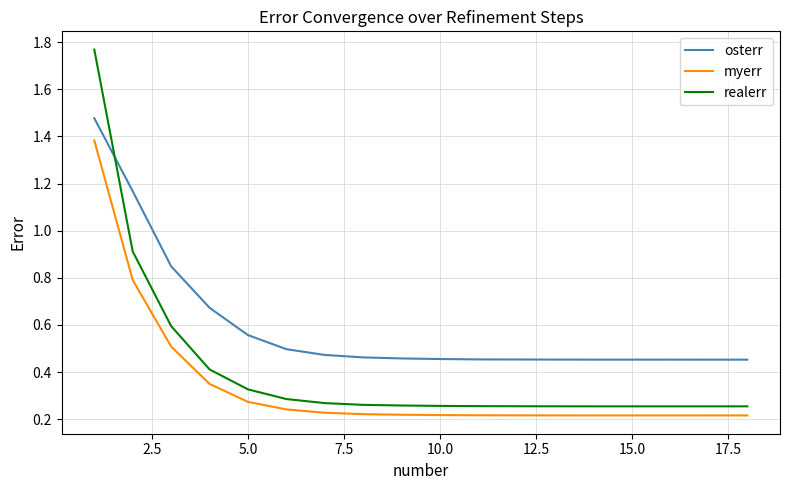

Rank the series by their average value, from lowest to highest.

myerr, realerr, osterr